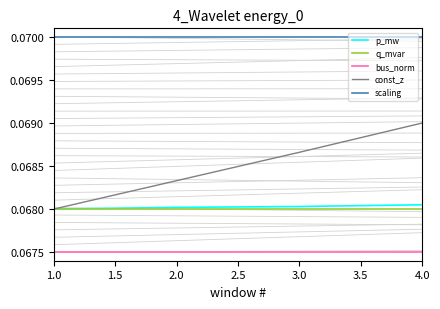

Which series has the largest total across all categories?

scaling